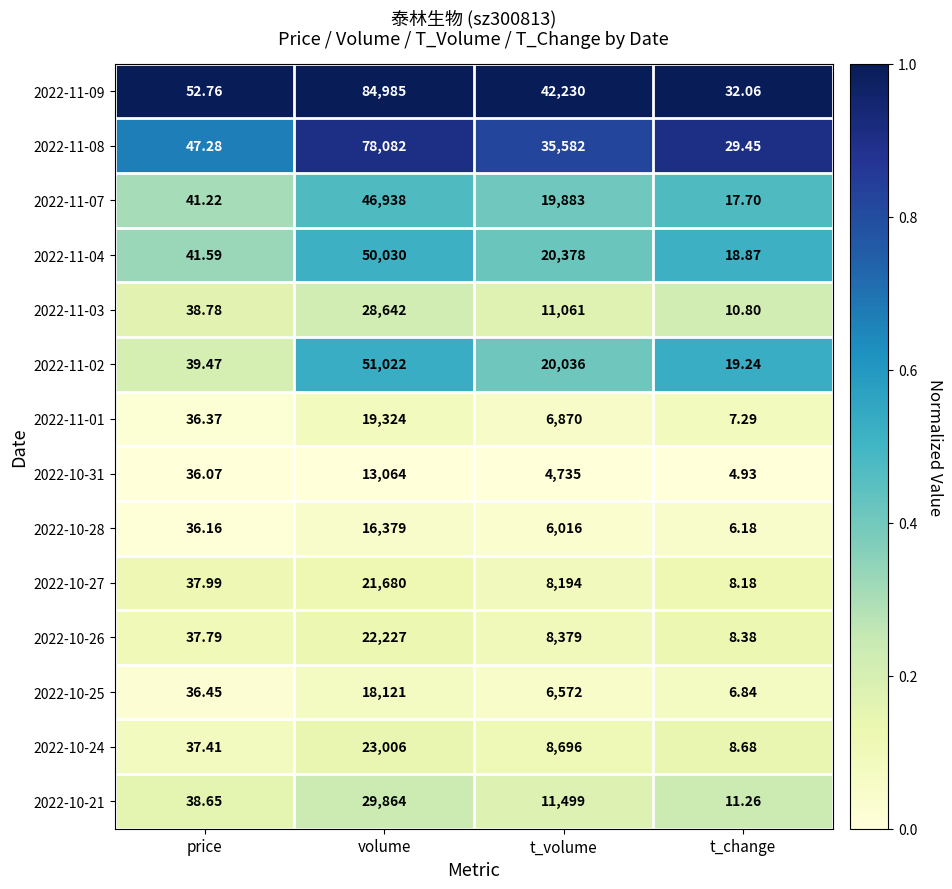

Which series has the widest spread of values?

2022-11-09